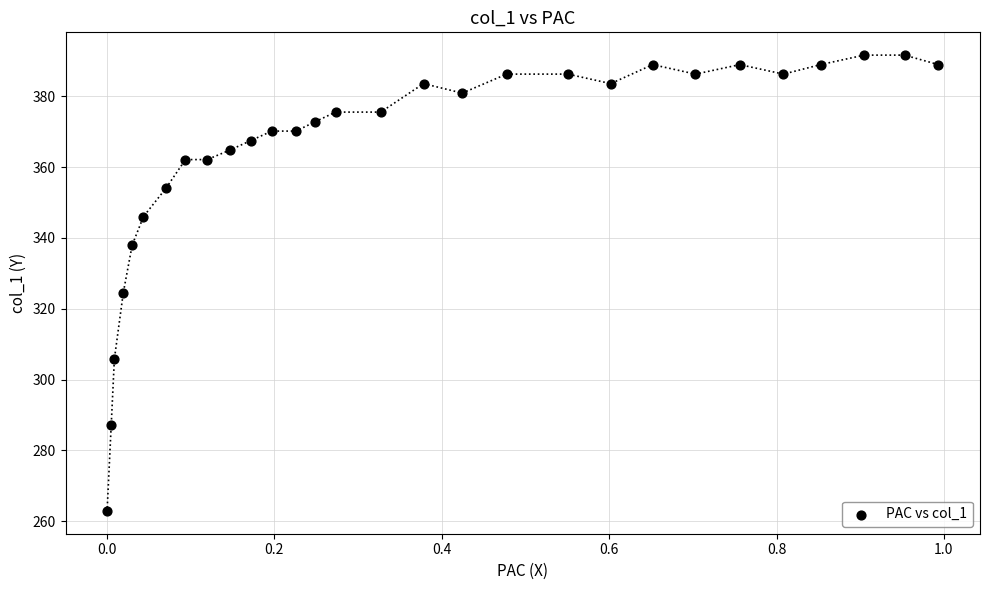

What is the range of Y values (max minus min)?

128.8